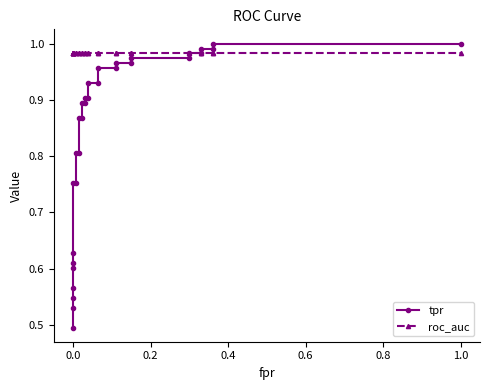

Is this an area chart (filled region under the line)?

No